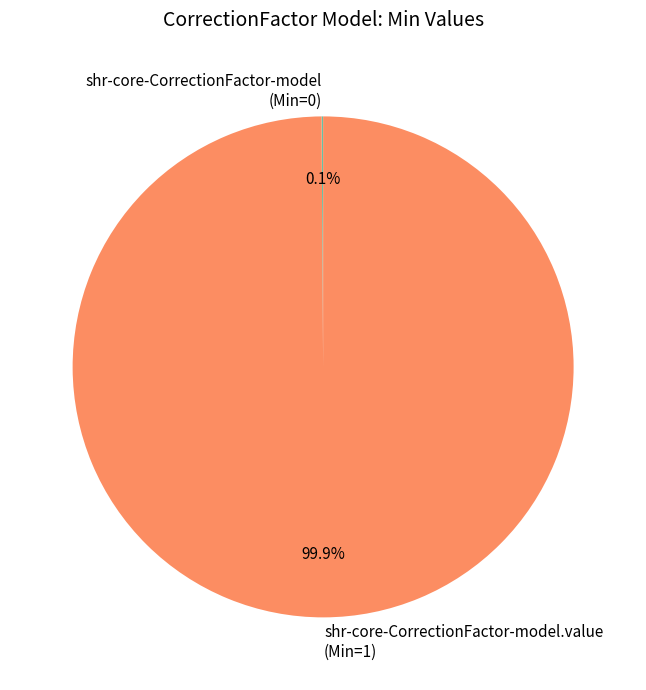

Which slice represents more than half of the pie?

shr-core-CorrectionFactor-model.value (Min=1)